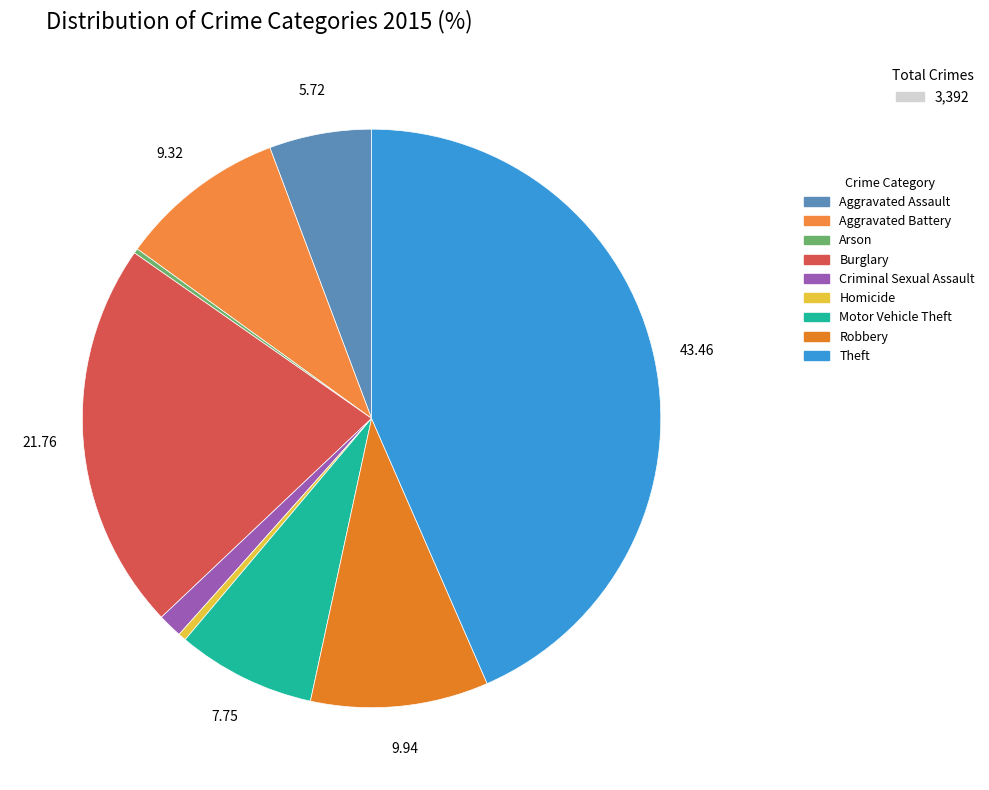

What percentage do Robbery and Aggravated Assault together represent?

15.7%